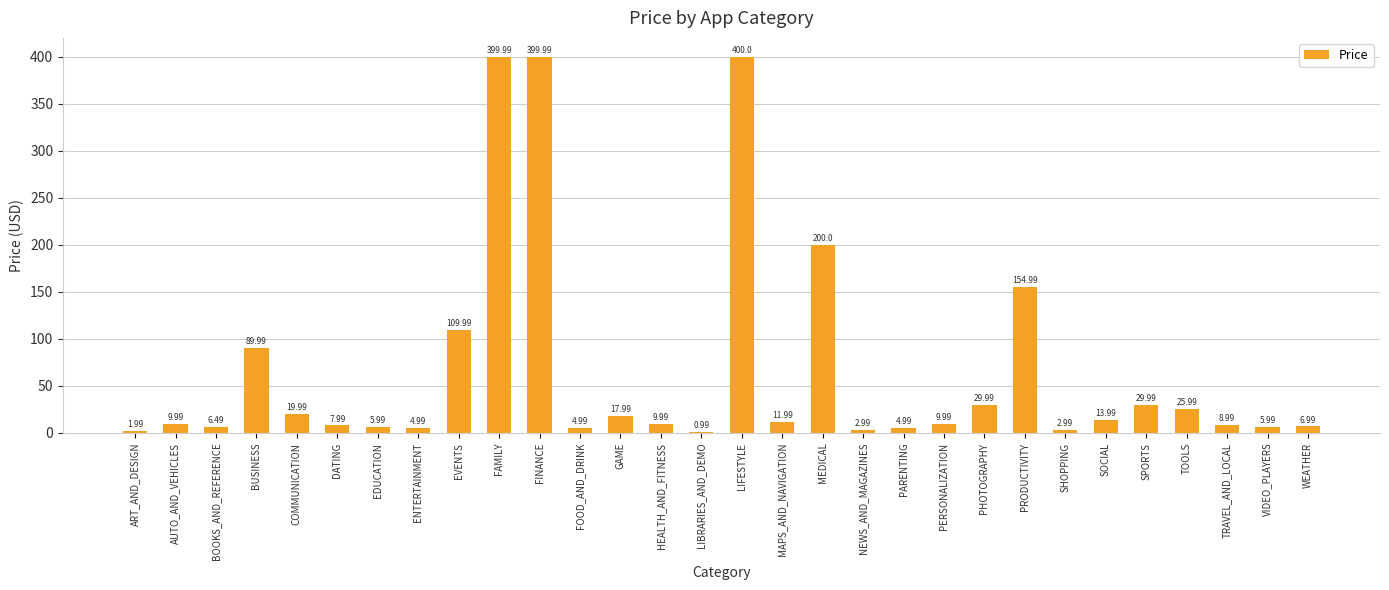

Approximately how many times larger is the value at VIDEO_PLAYERS compared to PERSONALIZATION?

0.6